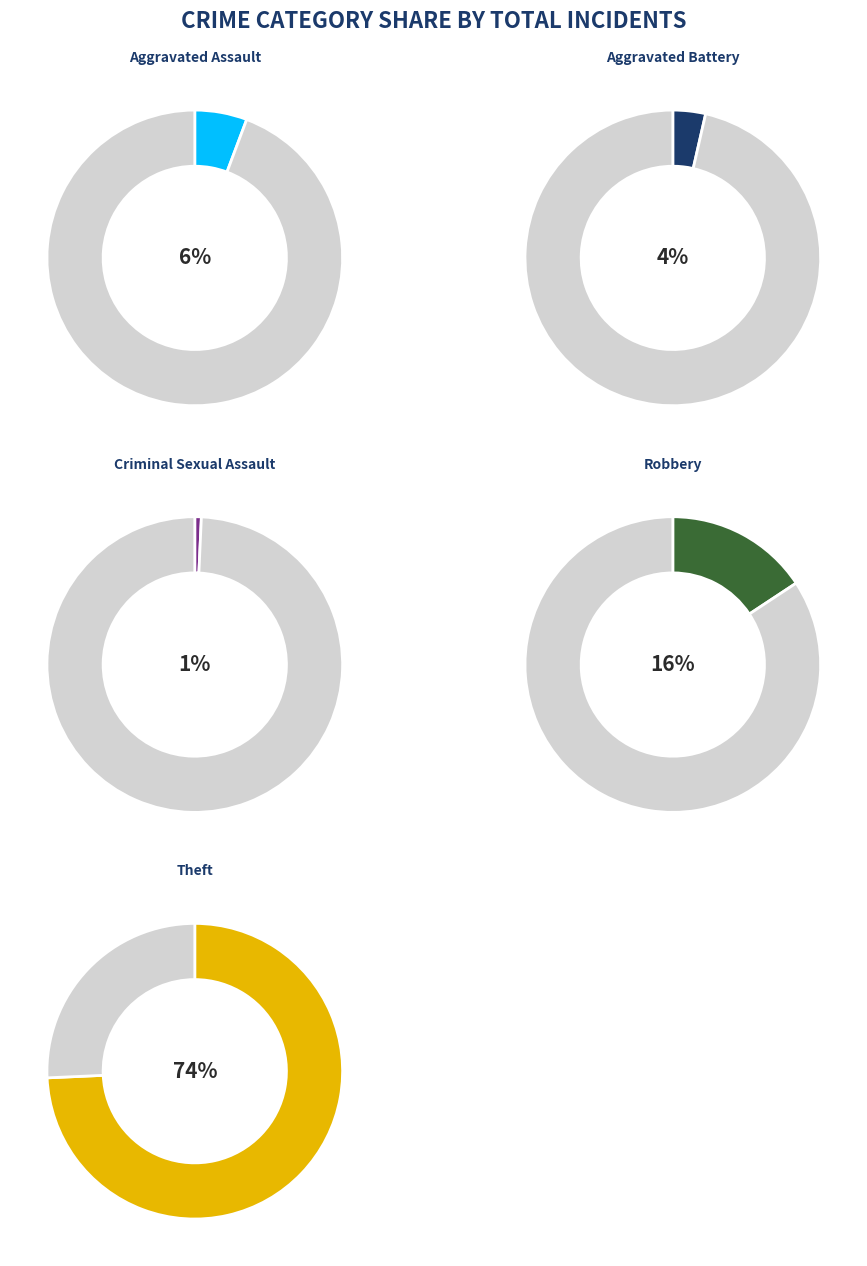

To the nearest percent, what is the combined percentage of Robbery and Aggravated Assault?

21%